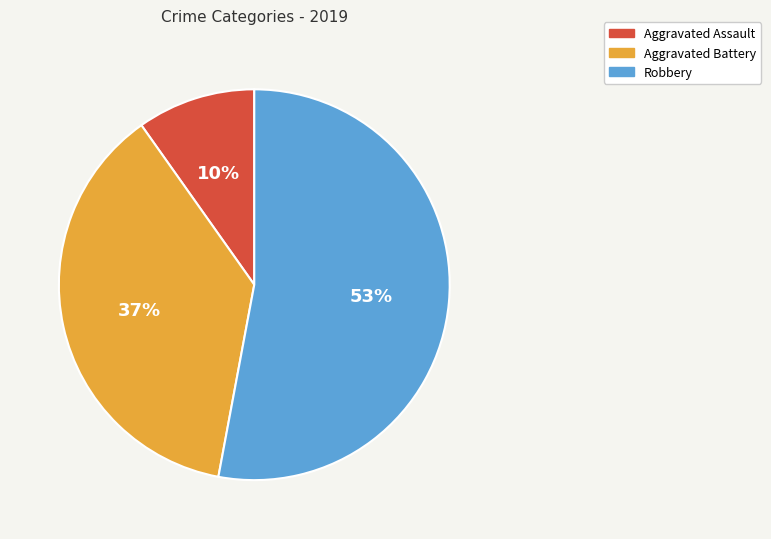

Count the number of slices in the pie.

3